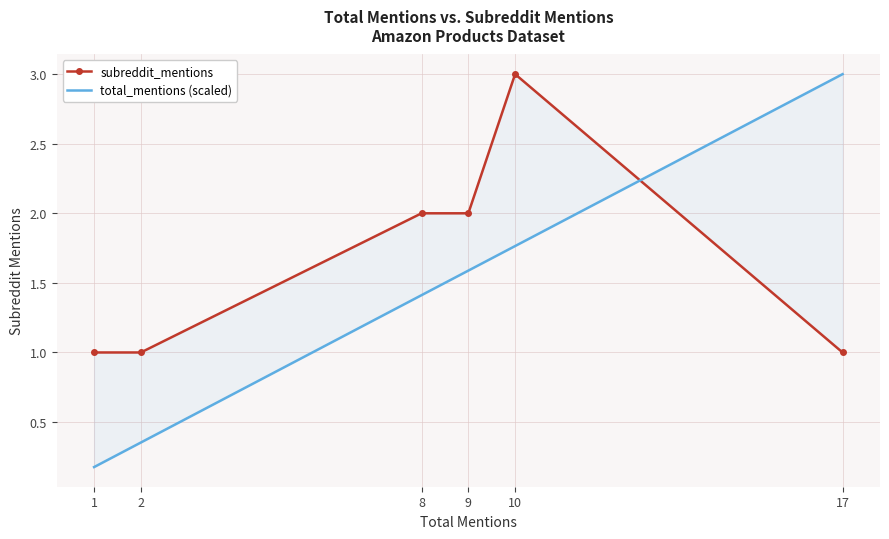

True or false: subreddit_mentions has more than 1 points higher than both neighbors.

False